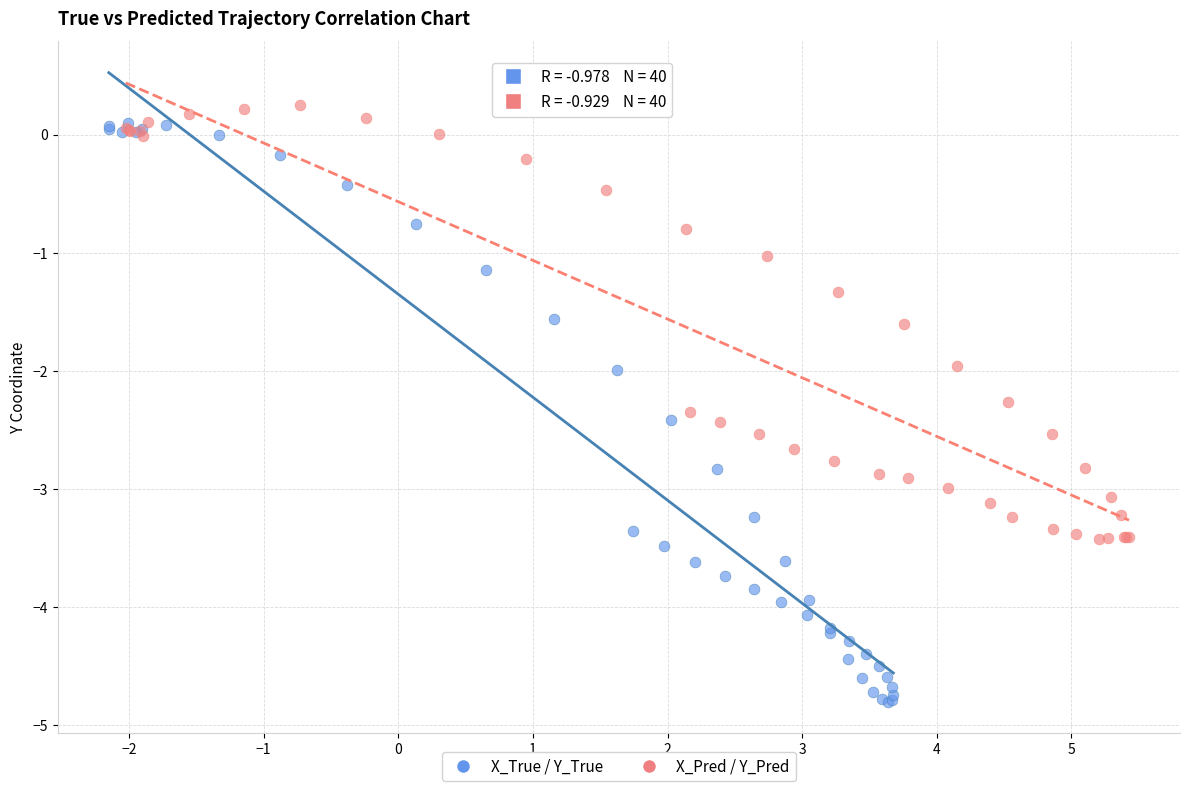

Which series reaches the maximum Y coordinate?

X_Pred / Y_Pred